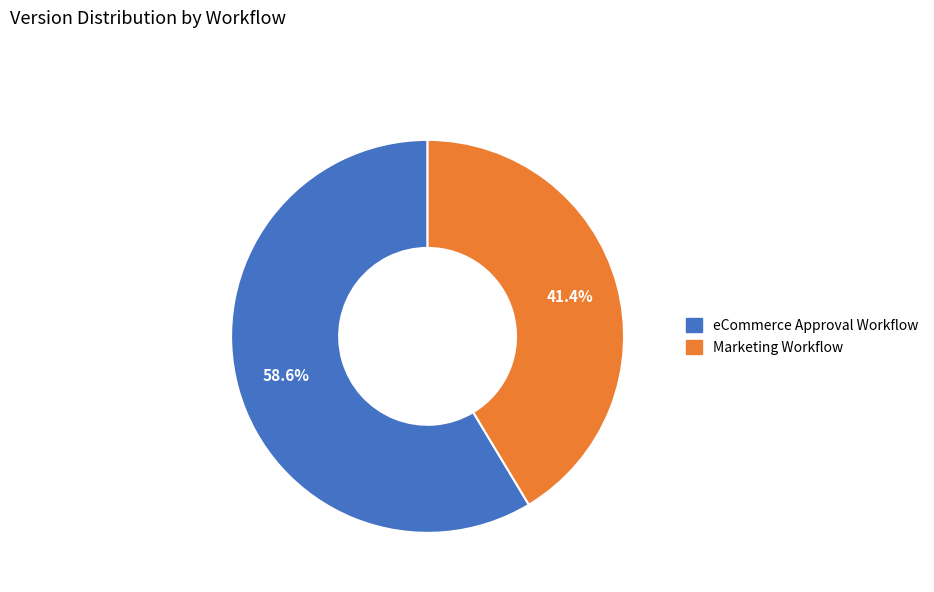

Is there any slice that represents more than half of the pie?

Yes